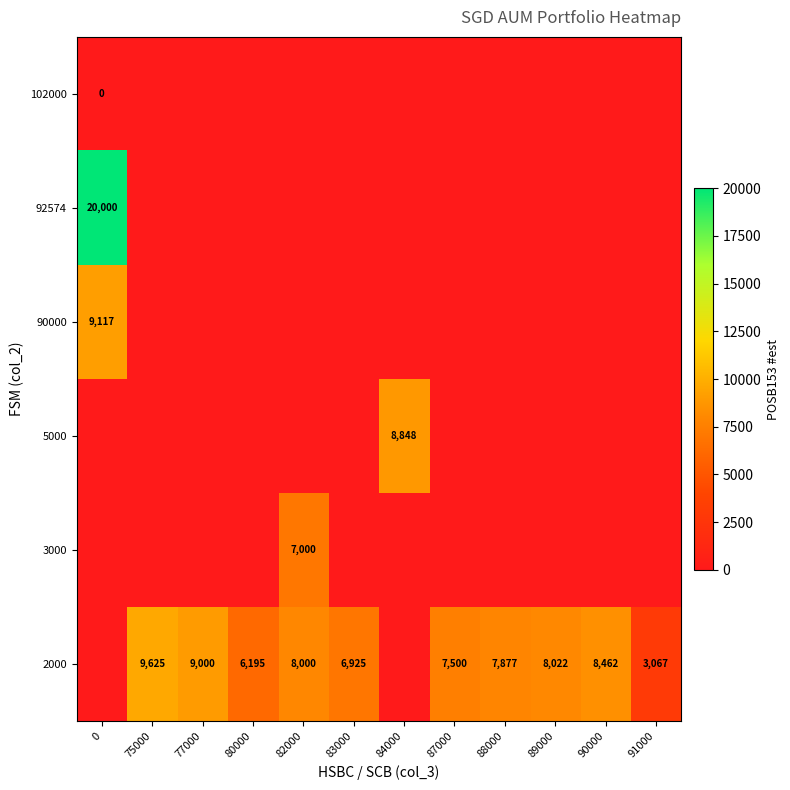

What is the difference between the 2000 values at 91000 and 75000?

6558.0